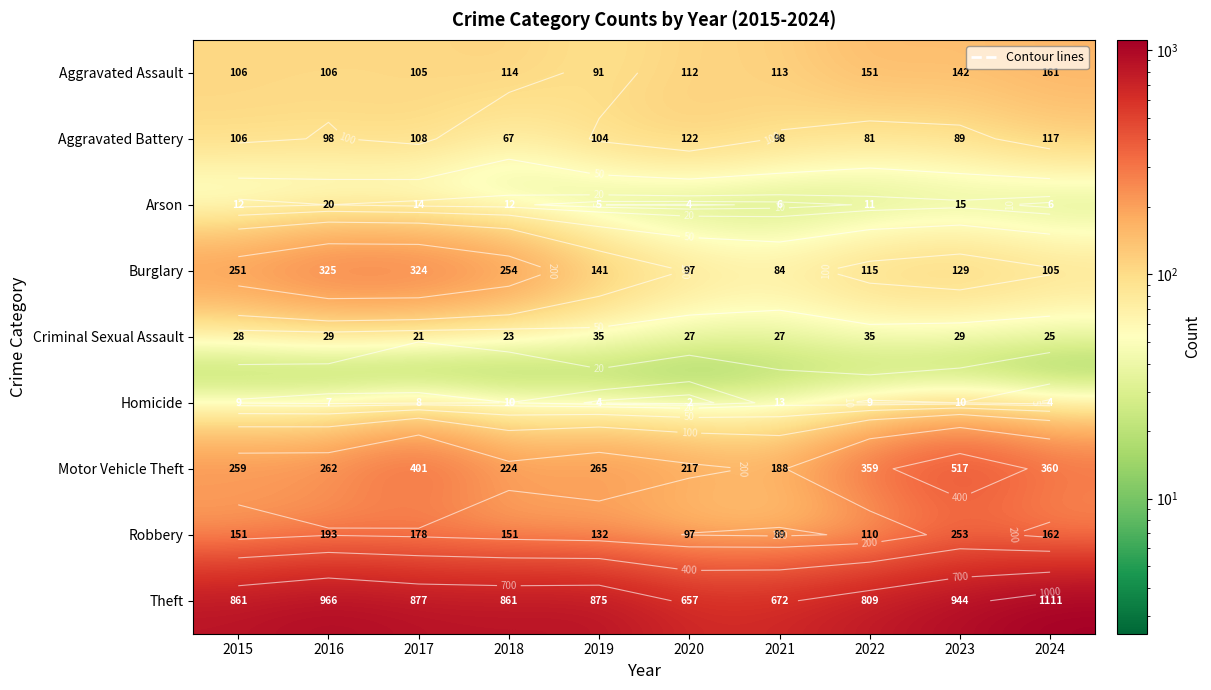

What is the spread (max minus min) of values at 2015?

852